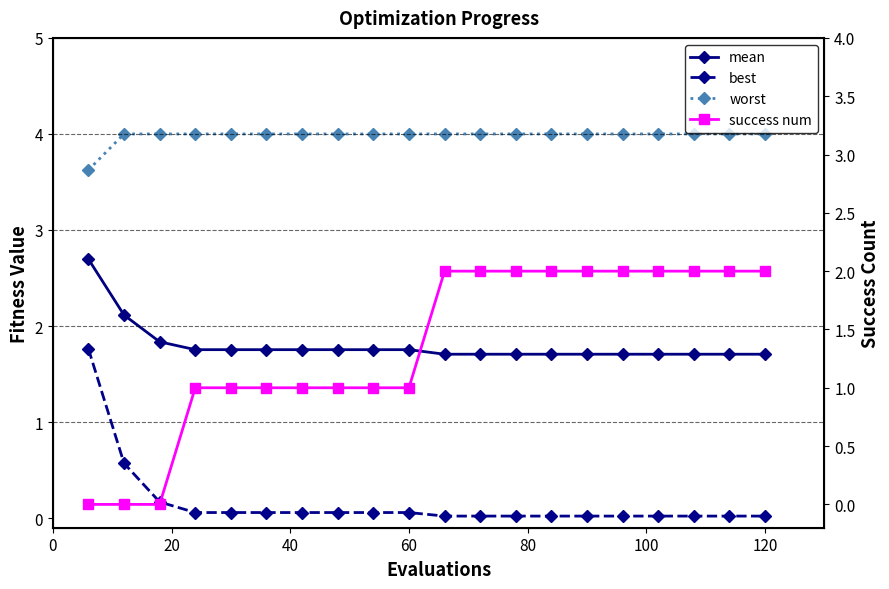

Reading left to right, list all the values displayed in this chart.

mean: 2.7	2.1	1.8	1.8	1.8	1.8	1.8	1.8	1.8	1.8	1.7	1.7	1.7	1.7	1.7	1.7	1.7	1.7	1.7	1.7
best: 1.8	0.6	0.2	0.1	0.1	0.1	0.1	0.1	0.1	0.1	0.0	0.0	0.0	0.0	0.0	0.0	0.0	0.0	0.0	0.0
worst: 3.6	4.0	4.0	4.0	4.0	4.0	4.0	4.0	4.0	4.0	4.0	4.0	4.0	4.0	4.0	4.0	4.0	4.0	4.0	4.0
success num: 0.0	0.0	0.0	1.0	1.0	1.0	1.0	1.0	1.0	1.0	2.0	2.0	2.0	2.0	2.0	2.0	2.0	2.0	2.0	2.0